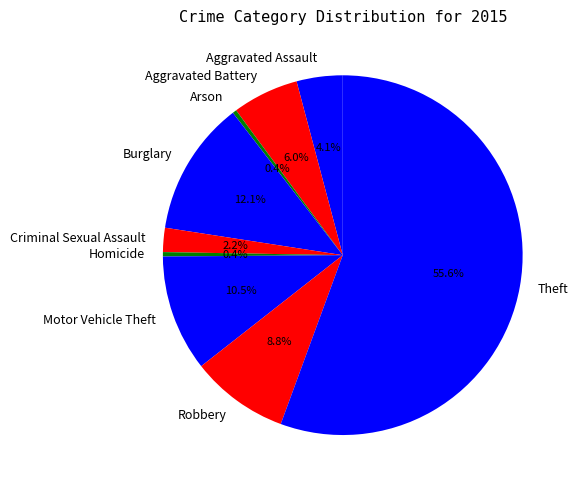

Which category has the biggest portion of the pie?

Theft